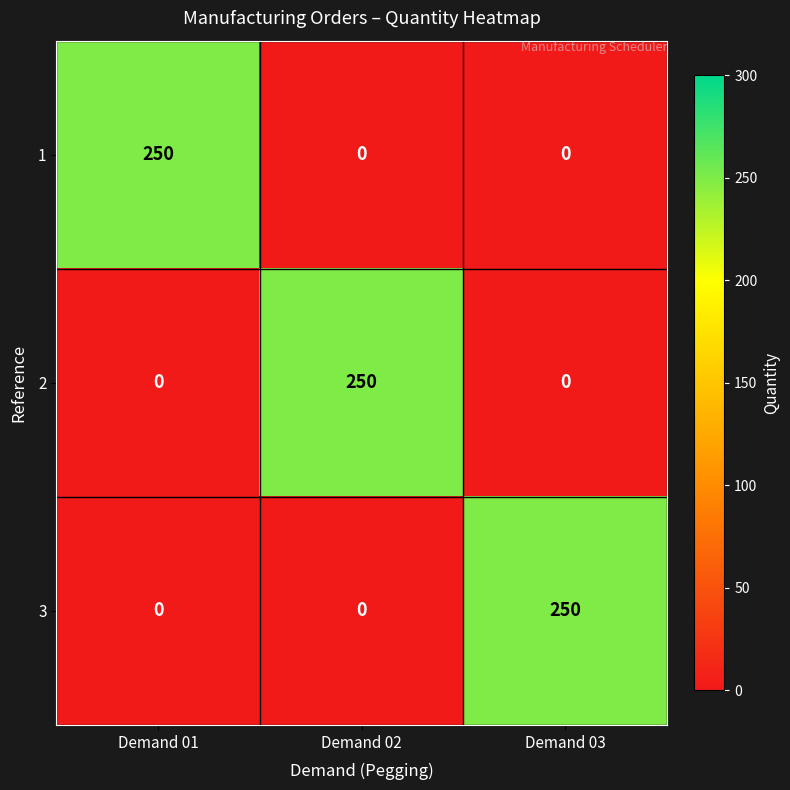

Count the 1 values in the range 0 to 250.

3